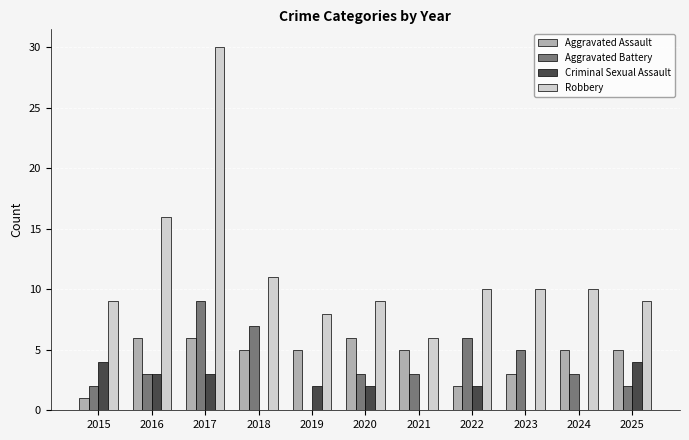

At which category does the chart reach its peak across all series?

2017